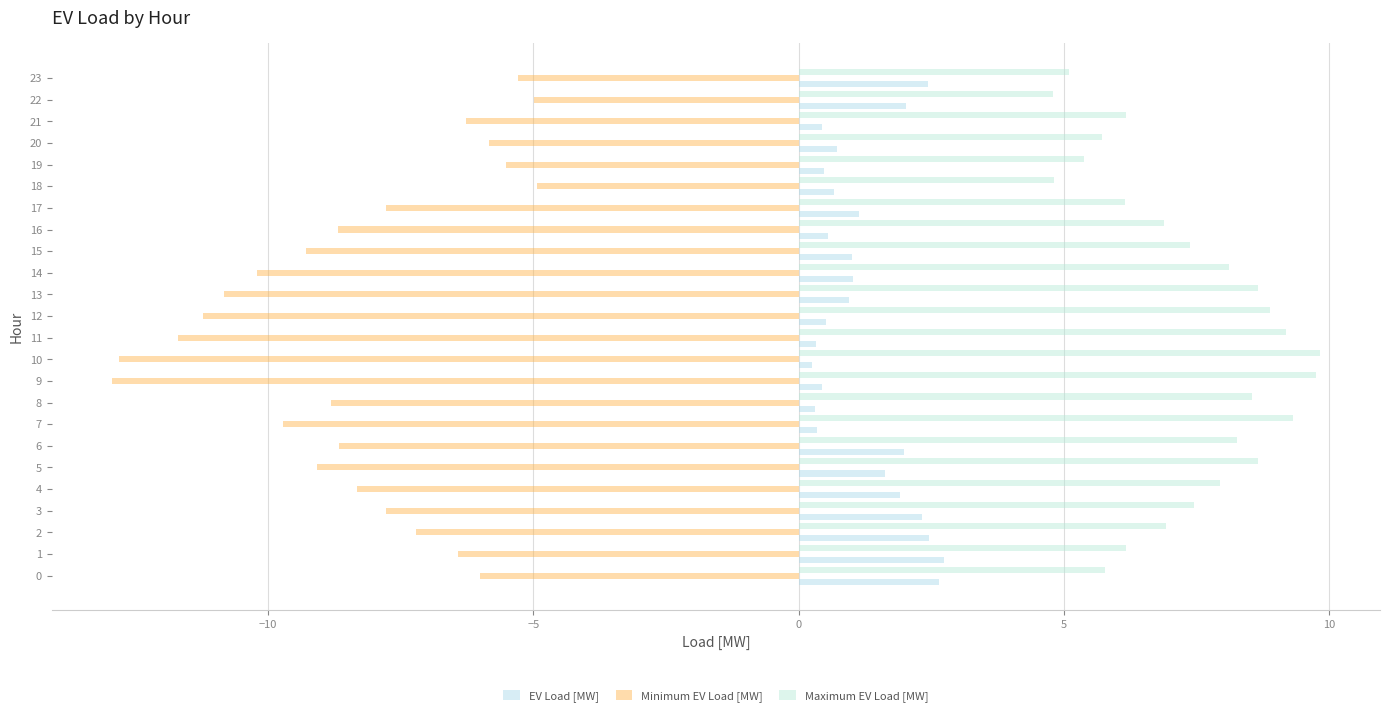

What is the difference between the EV Load [MW] values at 10 and 22?

1.8